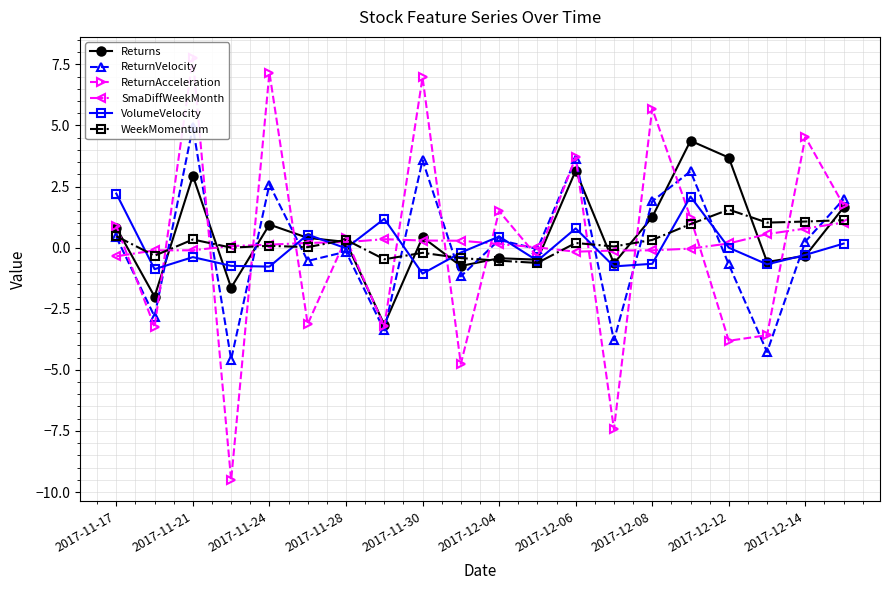

Is this an area chart (filled region under the line)?

No